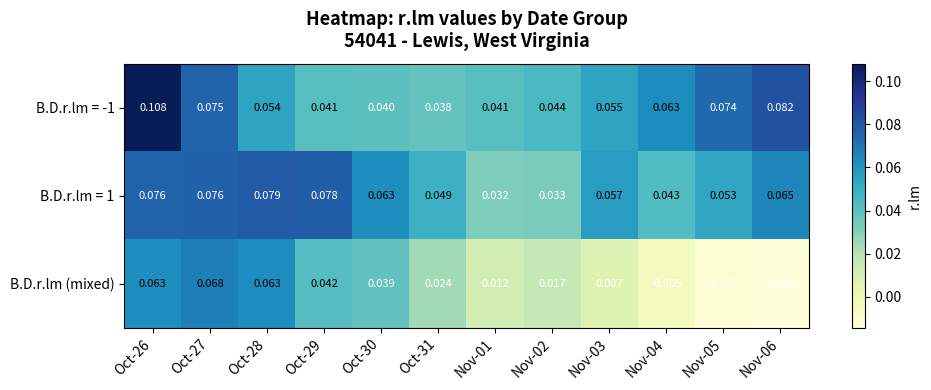

Rank the series at Nov-01 from lowest to highest value.

B.D.r.lm (mixed), B.D.r.lm = 1, B.D.r.lm = -1